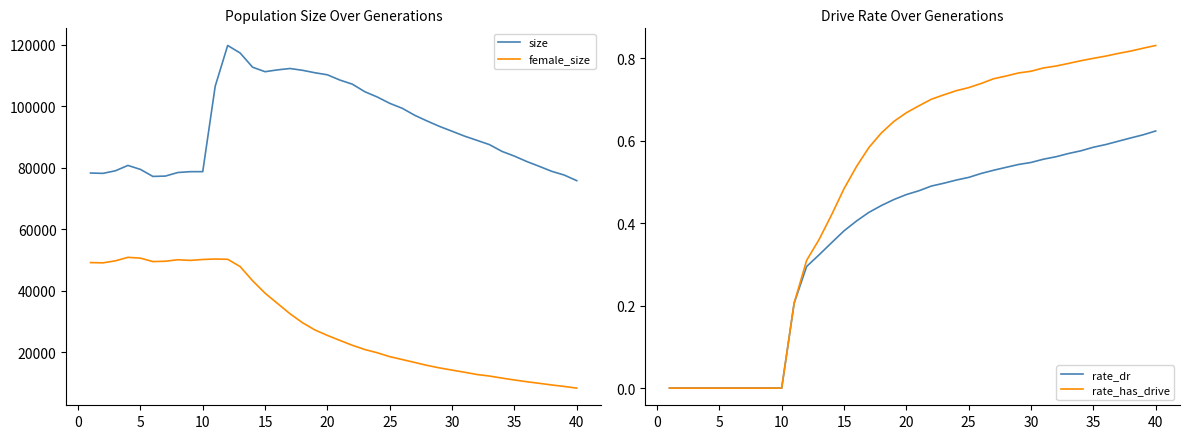

Reading right to left, transcribe all the data shown in this chart.

size: 75824.0	77640.0	78847.0	80467.0	82034.0	83805.0	85341.0	87536.0	88927.0	90300.0	91887.0	93451.0	95215.0	97083.0	99356.0	100962.0	103019.0	104740.0	107195.0	108531.0	110238.0	110905.0	111704.0	112285.0	111840.0	111247.0	112708.0	117320.0	119776.0	106524.0	78754.0	78745.0	78471.0	77313.0	77200.0	79488.0	80777.0	79041.0	78197.0	78304.0
female_size: 8370.0	8922.0	9393.0	9939.0	10447.0	11019.0	11643.0	12301.0	12800.0	13535.0	14234.0	14941.0	15759.0	16721.0	17672.0	18615.0	19870.0	20926.0	22303.0	23888.0	25510.0	27283.0	29642.0	32554.0	35890.0	39237.0	43279.0	47890.0	50260.0	50348.0	50198.0	49900.0	50111.0	49627.0	49513.0	50638.0	50895.0	49765.0	49101.0	49191.0
rate_dr: 0.6	0.6	0.6	0.6	0.6	0.6	0.6	0.6	0.6	0.6	0.5	0.5	0.5	0.5	0.5	0.5	0.5	0.5	0.5	0.5	0.5	0.5	0.4	0.4	0.4	0.4	0.4	0.3	0.3	0.2	0.0	0.0	0.0	0.0	0.0	0.0	0.0	0.0	0.0	0.0
rate_has_drive: 0.8	0.8	0.8	0.8	0.8	0.8	0.8	0.8	0.8	0.8	0.8	0.8	0.8	0.8	0.7	0.7	0.7	0.7	0.7	0.7	0.7	0.6	0.6	0.6	0.5	0.5	0.4	0.4	0.3	0.2	0.0	0.0	0.0	0.0	0.0	0.0	0.0	0.0	0.0	0.0